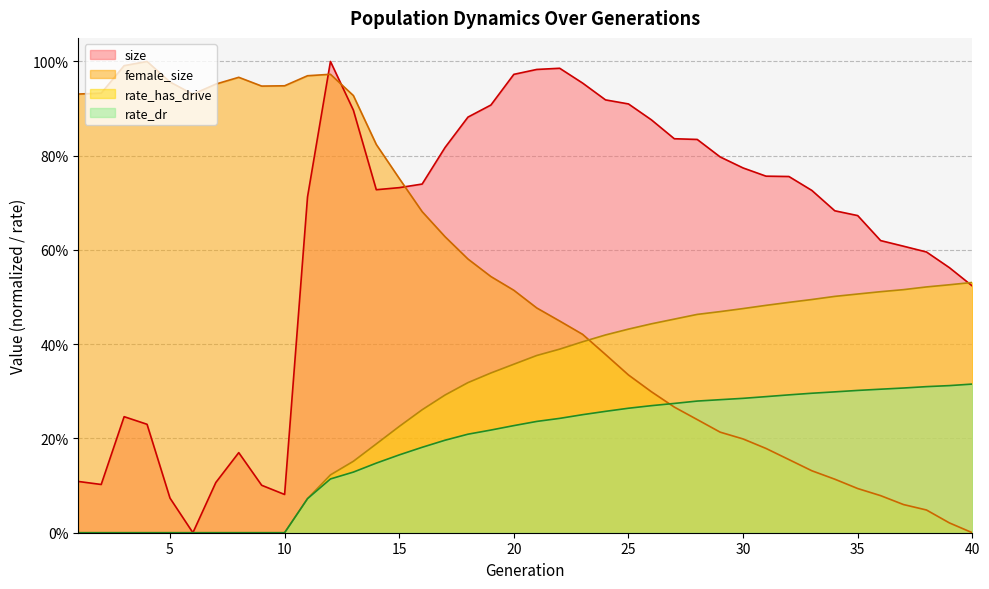

Which has a higher value, 34 or 38?

34